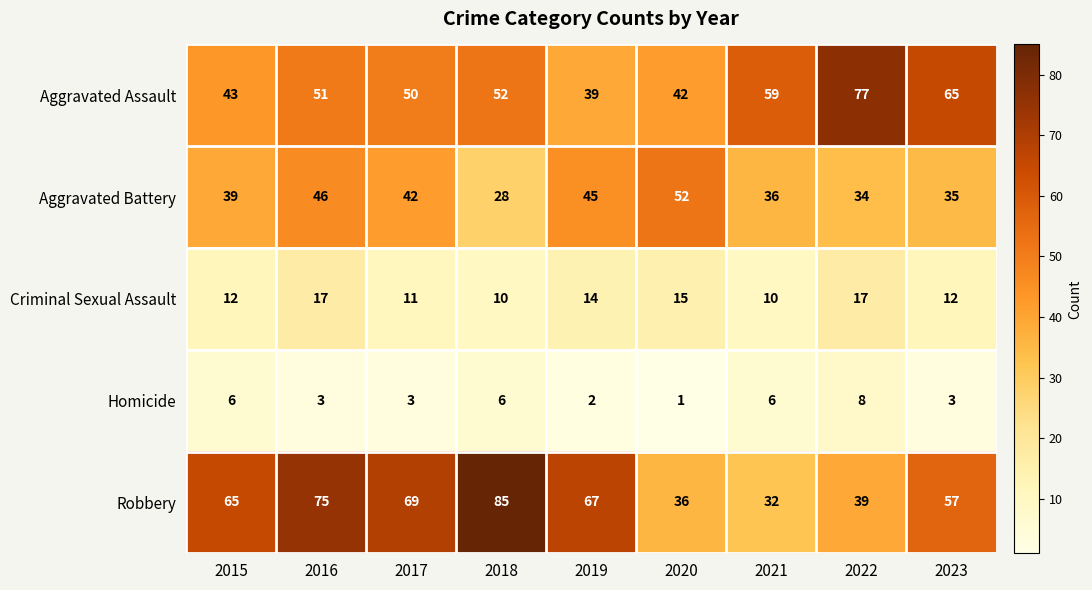

Is it true that Robbery equals 55 at 2022?

False